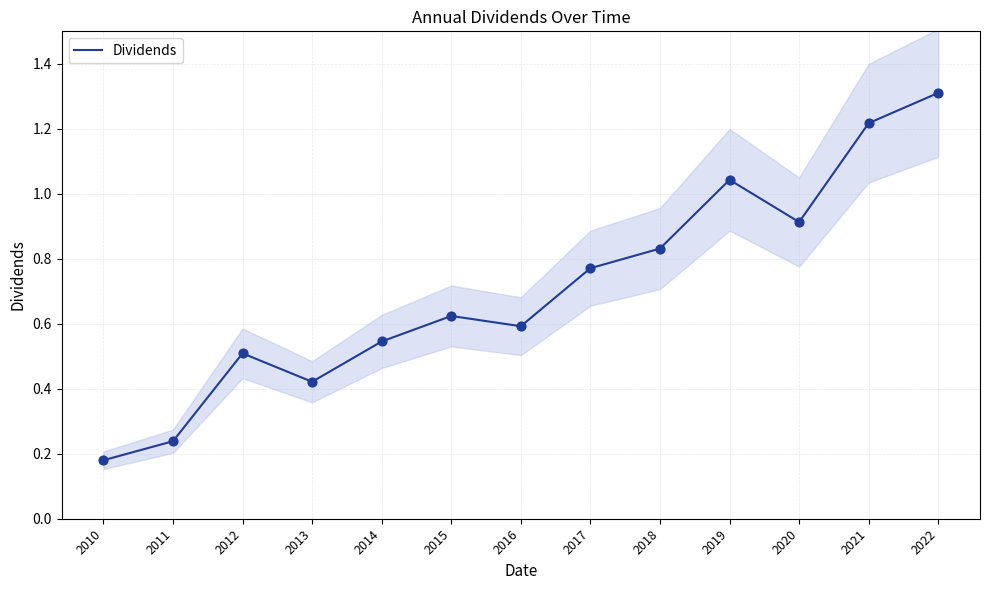

Which has a higher value, 2016 or 2022?

2022